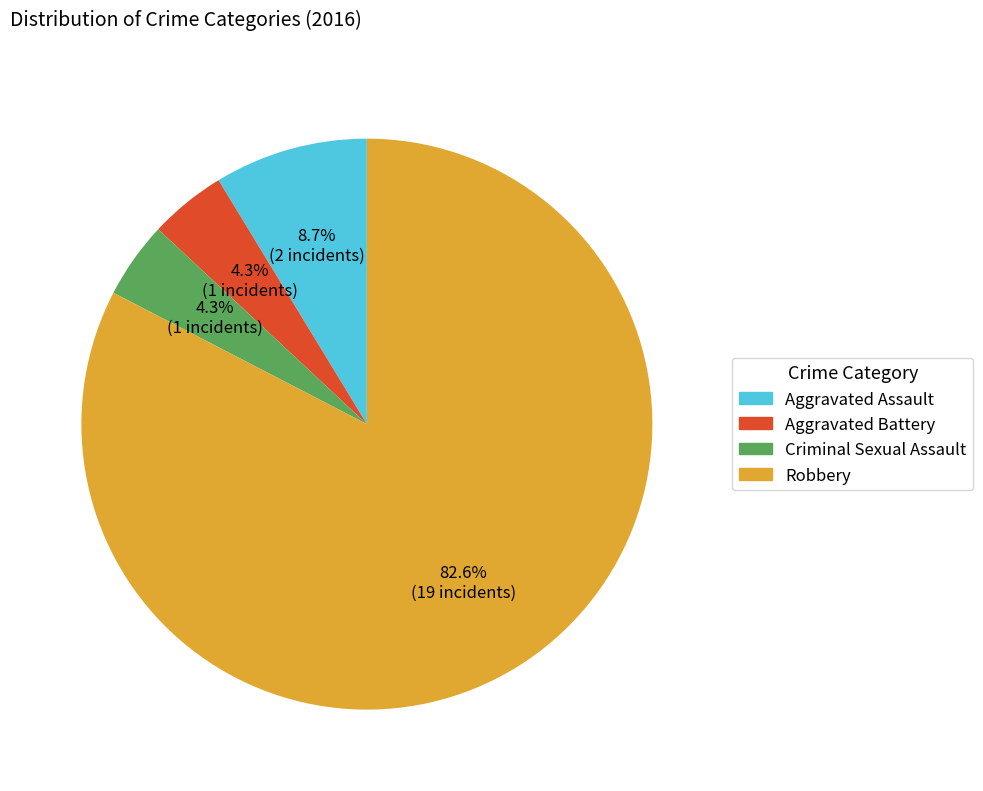

What percentage is the Aggravated Battery slice, to the nearest percent?

4%